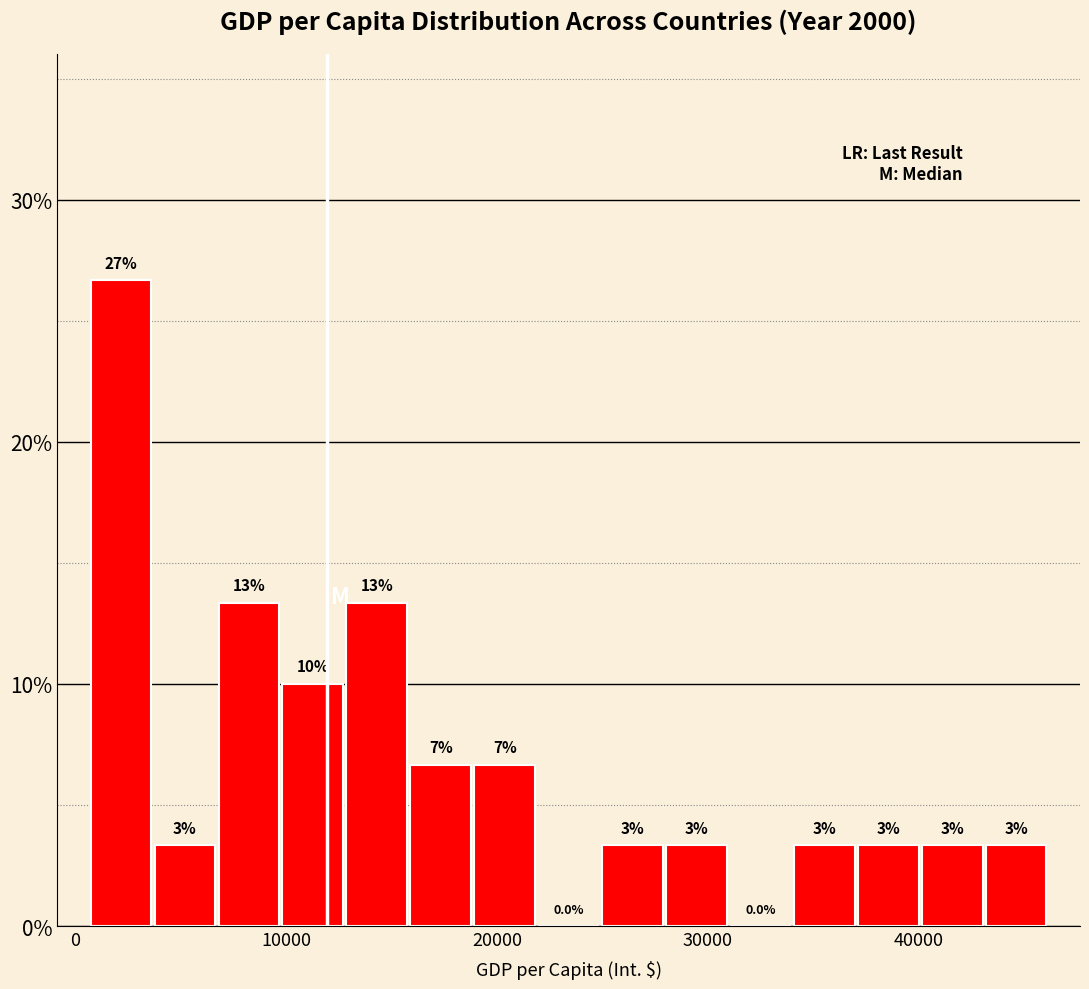

Around what value on the x-axis is the tallest bar? Give the approximate position of its centre, as read against the axis.

2000